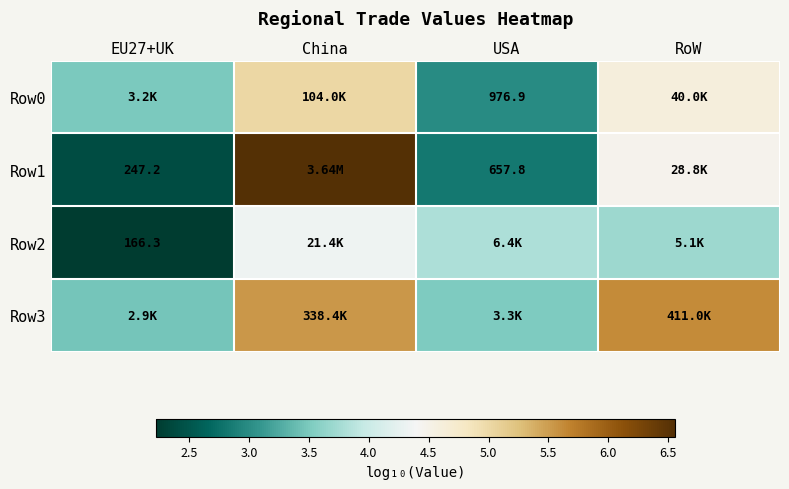

List the series in order of their peak value, highest first.

Row1, Row3, Row0, Row2